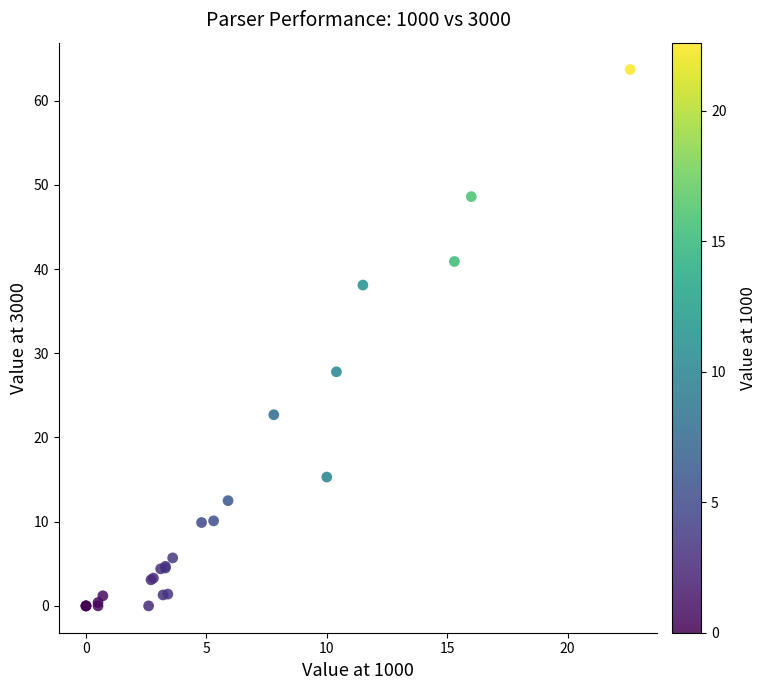

What Y value in the scatter plot is closest to 31?

27.8